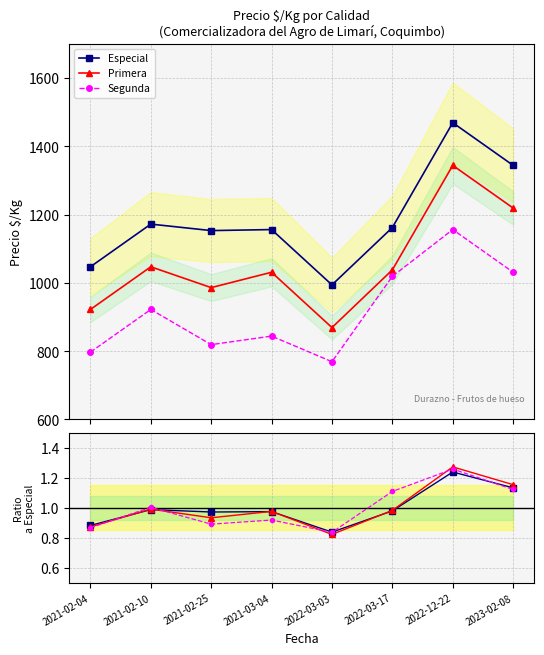

What is the label of the 1st point from the right?

2023-02-08